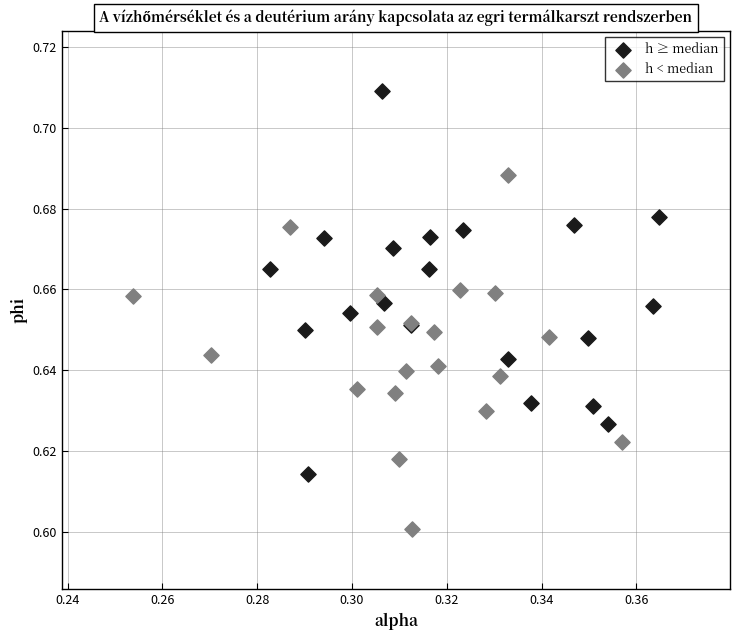

Which series has the widest spread of Y values?

h ≥ median